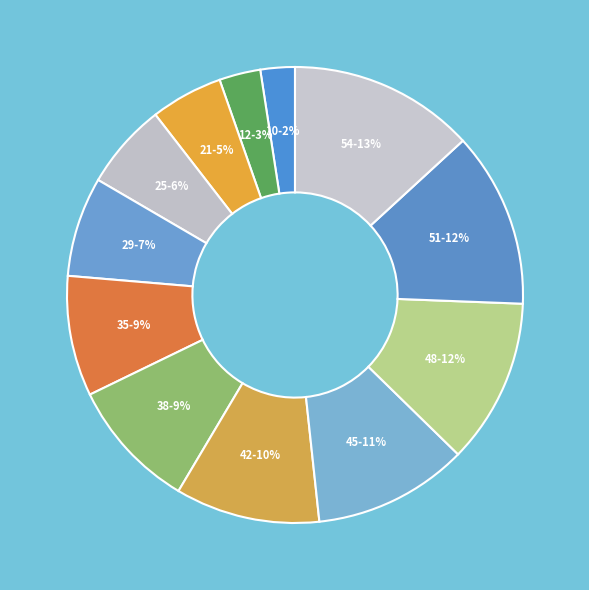

What is the ratio of the value at 21 to the value at 51?

0.4